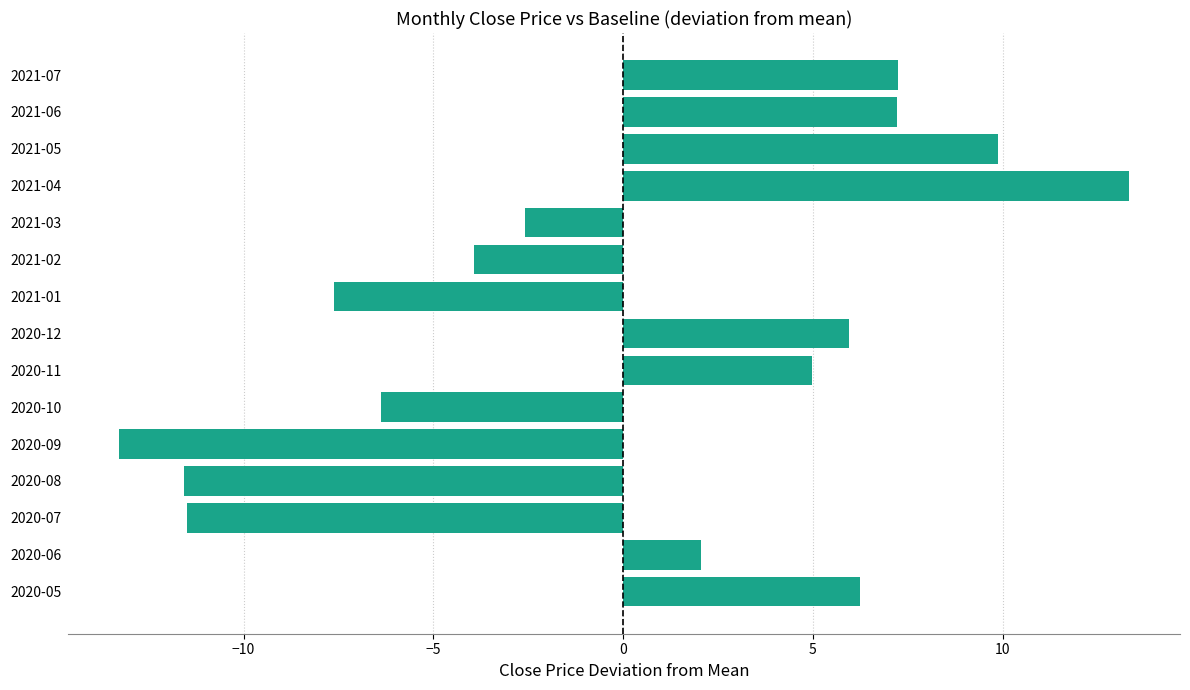

How many negative values are there?

7